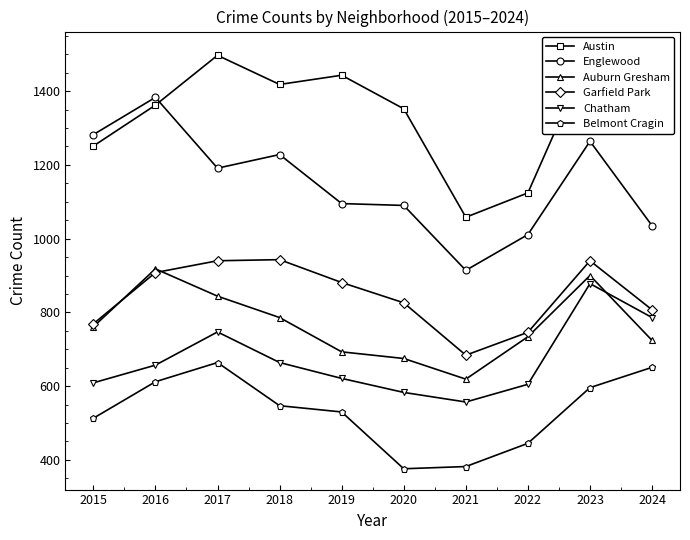

True or false: Belmont Cragin has more than 1 points higher than both neighbors.

False